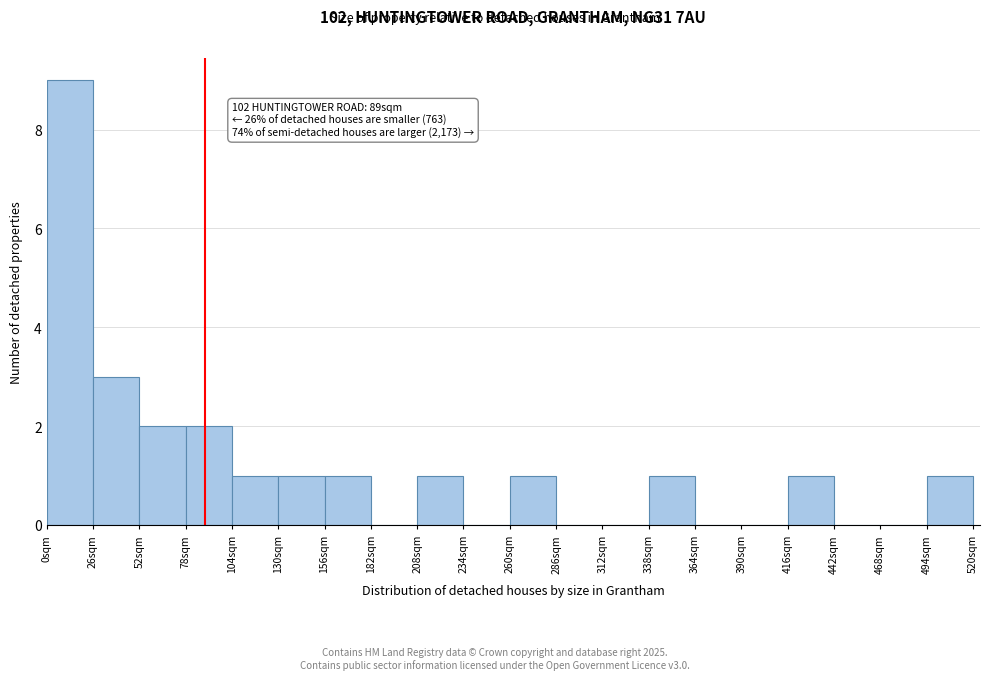

Which range on the x-axis has the tallest bar?

0 to 26